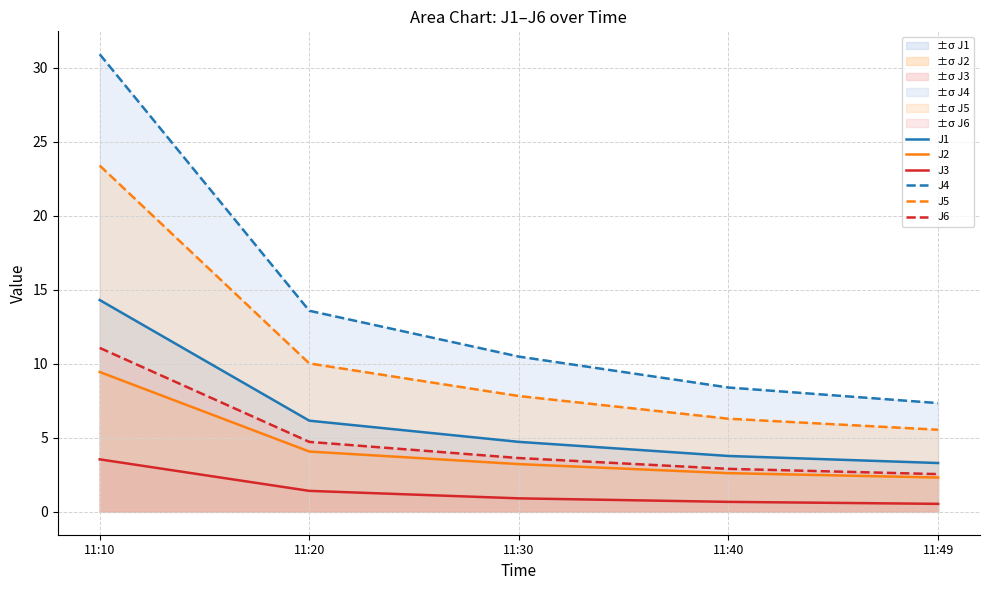

What is the total value across all series at 11:10?

92.7